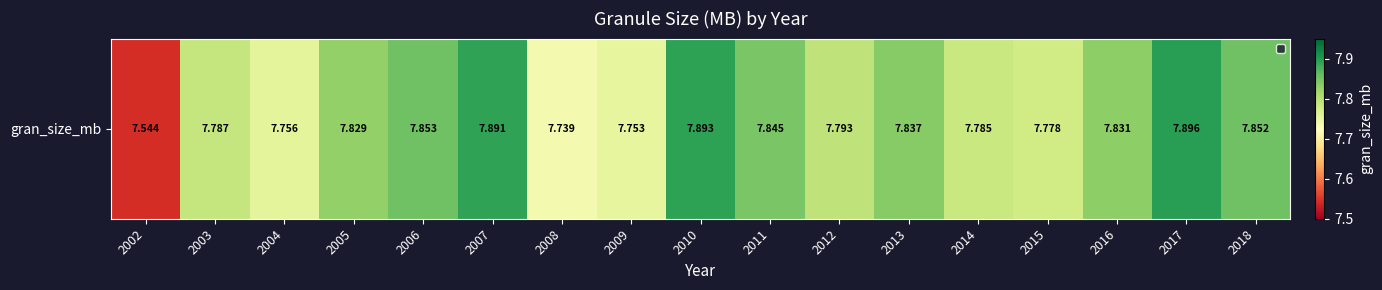

What is the difference between the maximum and second lowest values?

0.2